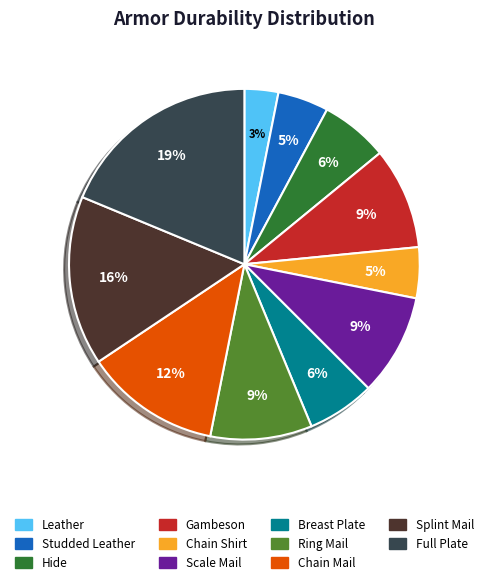

True or false: Gambeson accounts for 9% of the total.

True